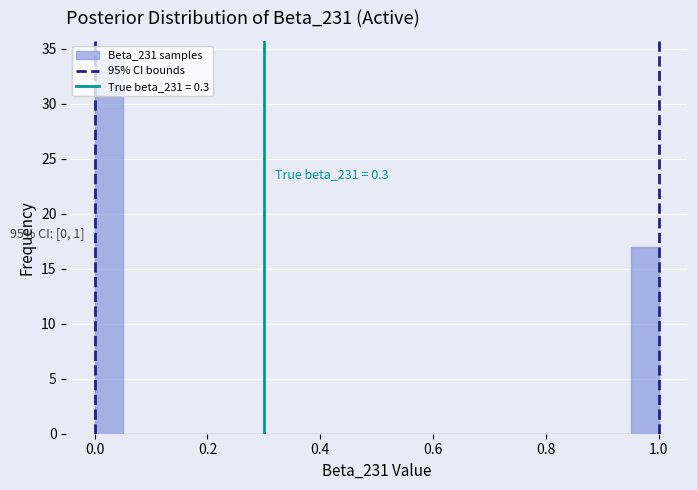

Read against the x-axis, roughly where is the centre of the tallest bar?

0.02